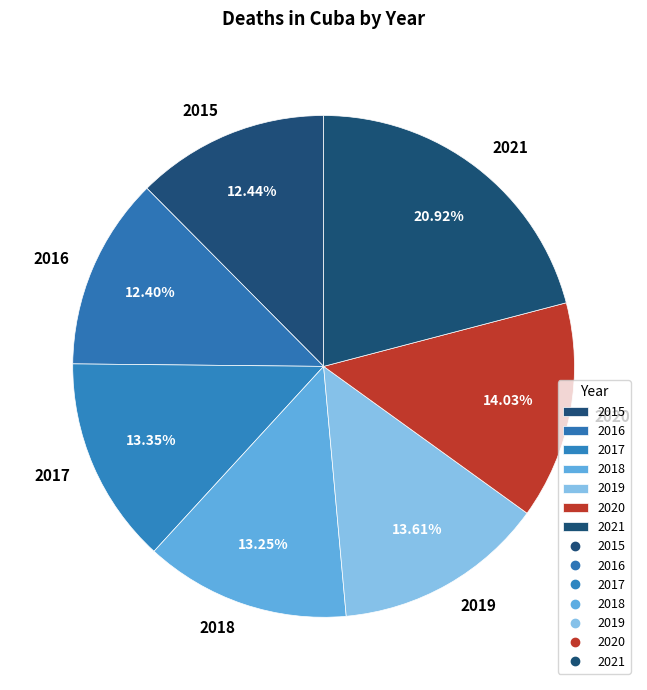

Does any single category account for the majority?

No